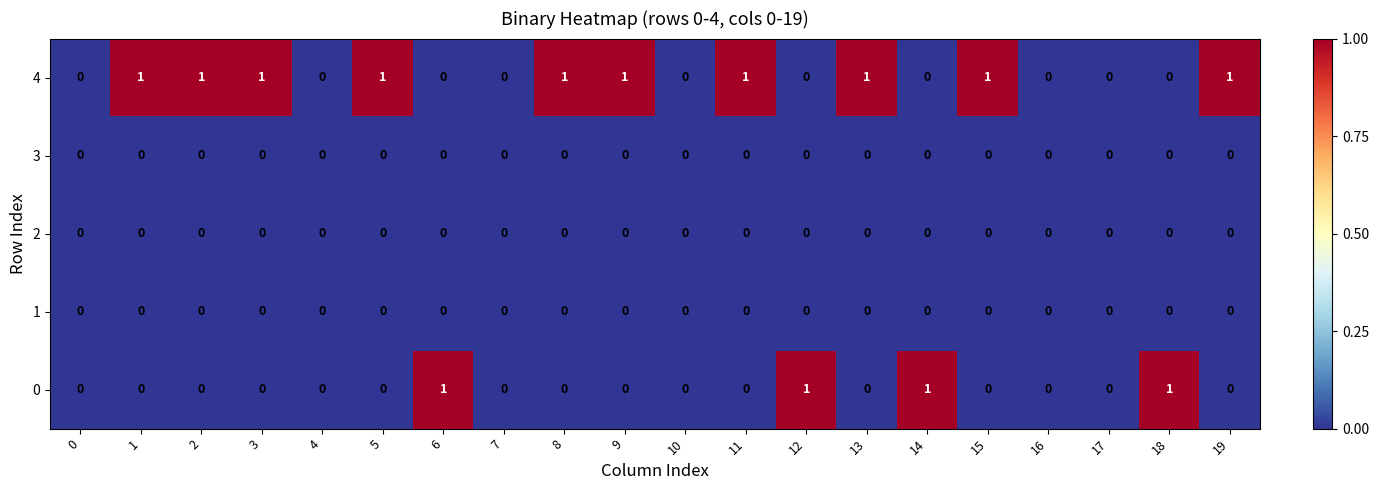

How many 4 values are between 0 and 1?

20